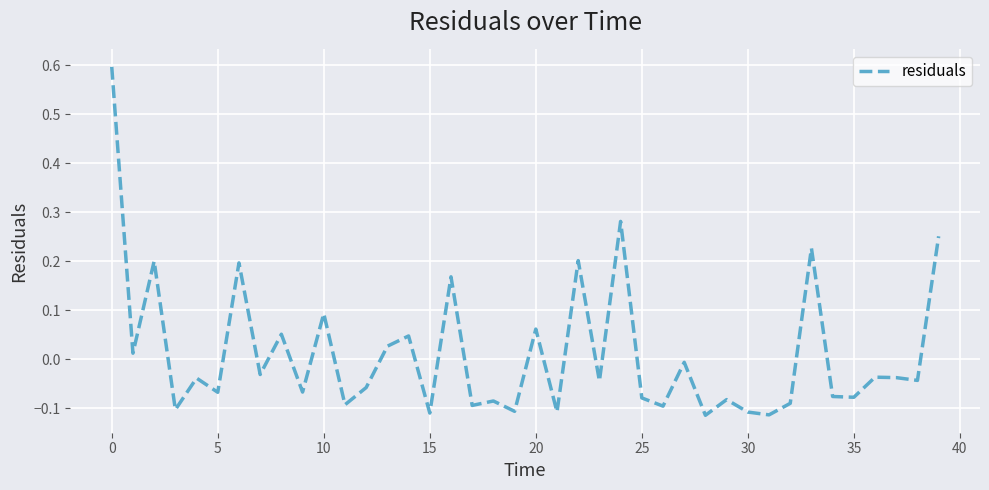

What is the maximum value shown in the chart?

0.6